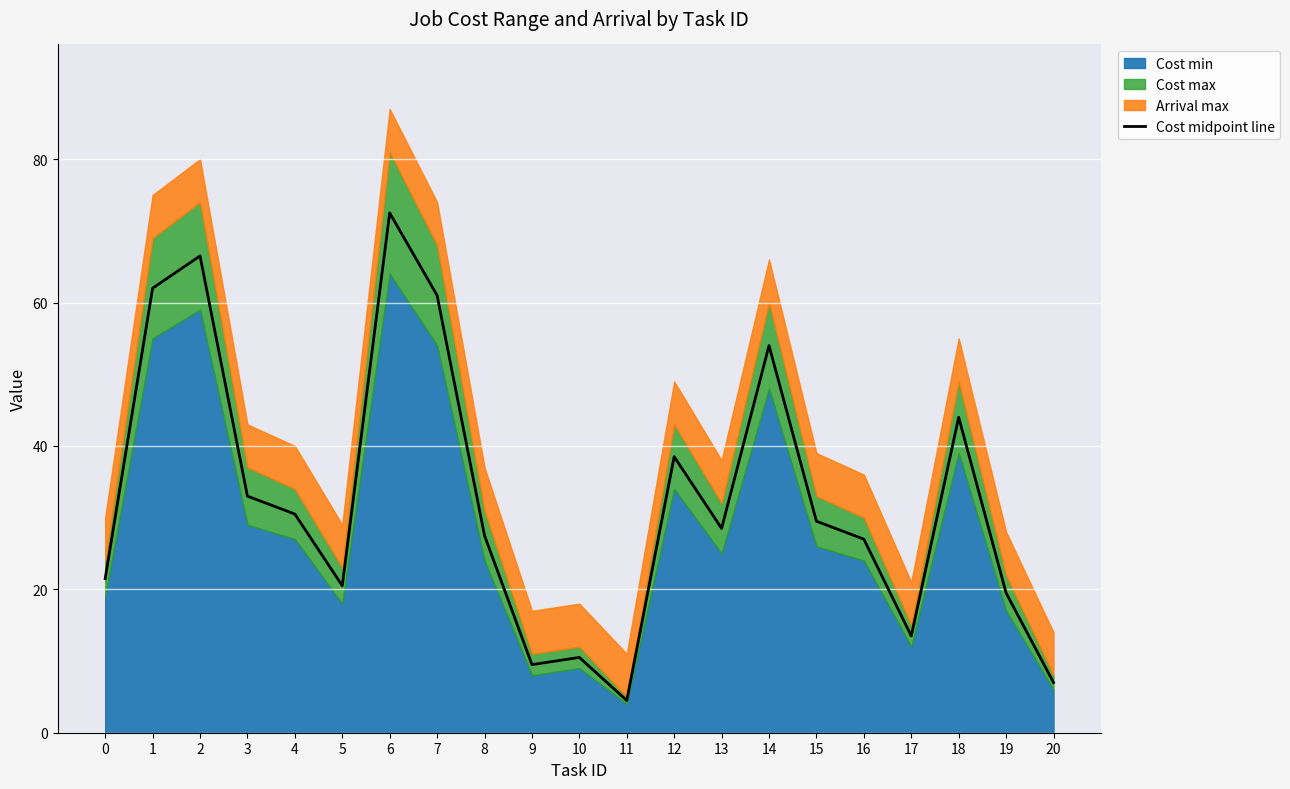

What is the approximate value at 17?

13.5